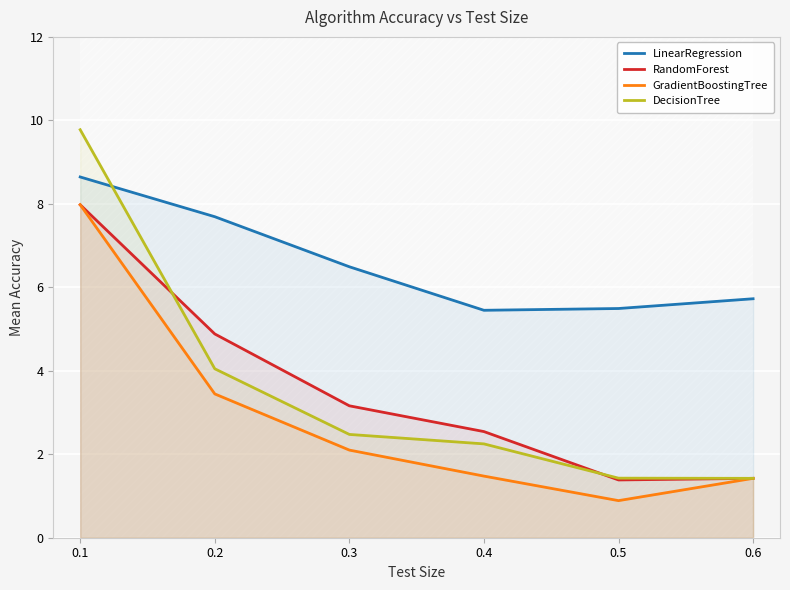

Which series has the largest total across all categories?

LinearRegression